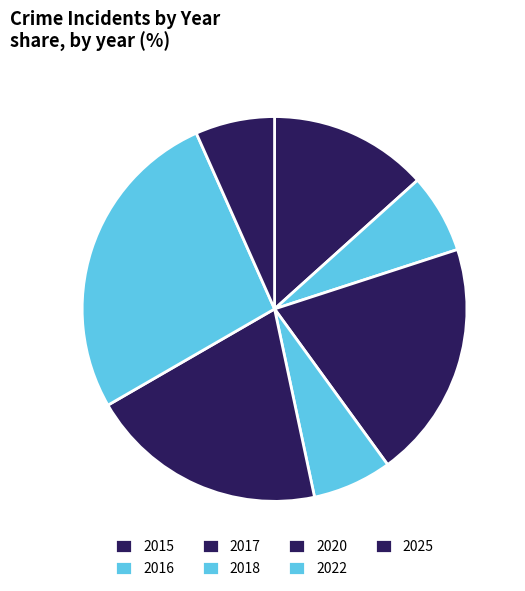

Combined, do 2025 and 2020 account for over 50%?

No